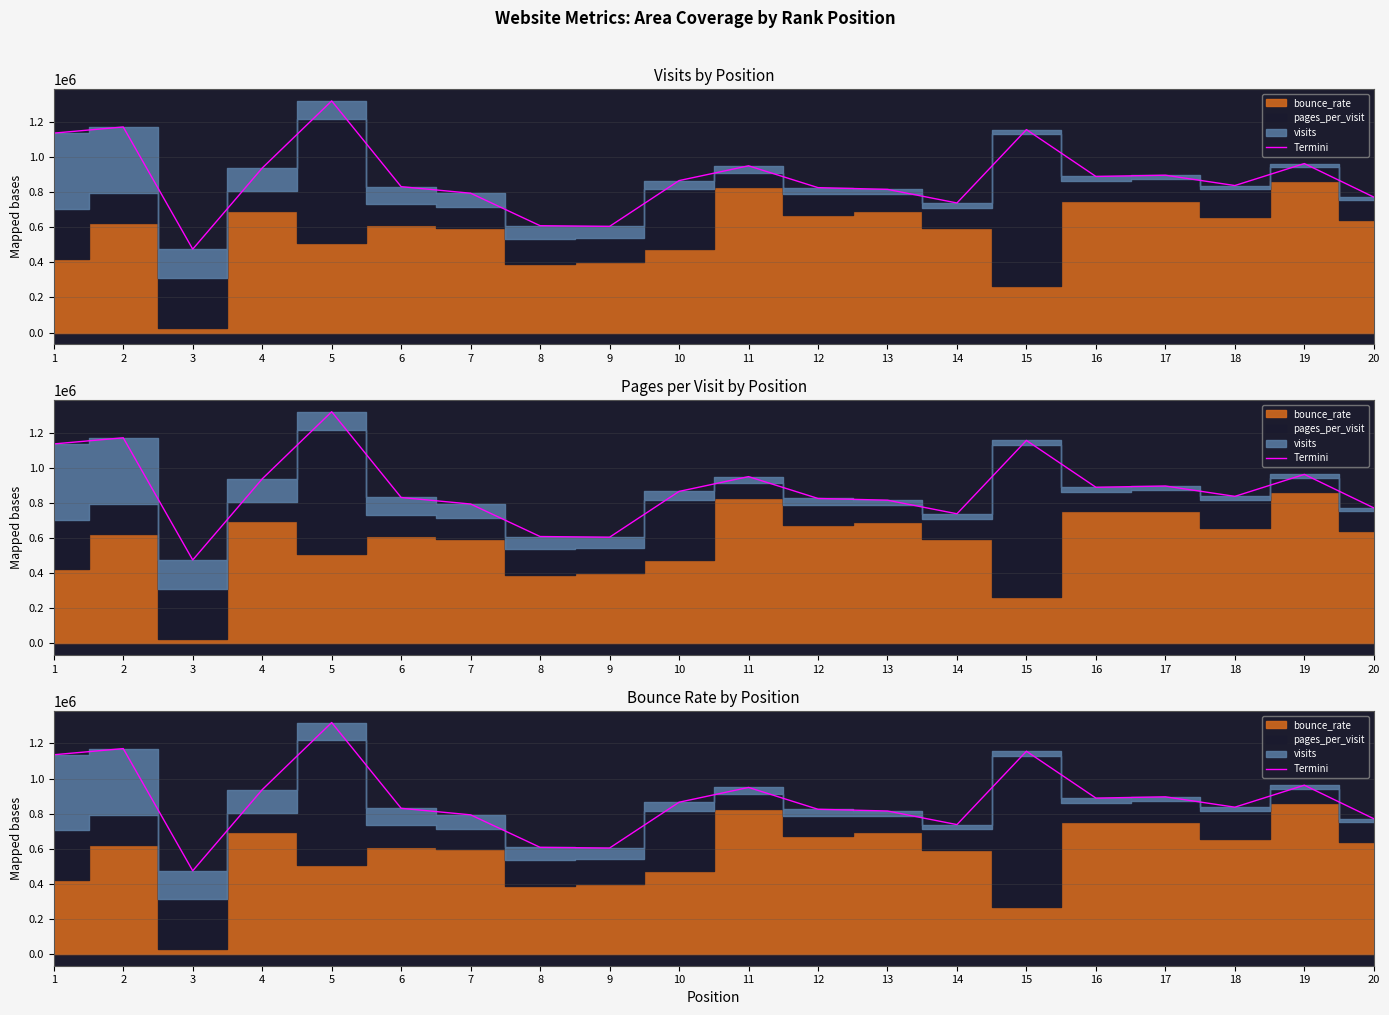

The value at 3 is 474627.1. True or false?

True